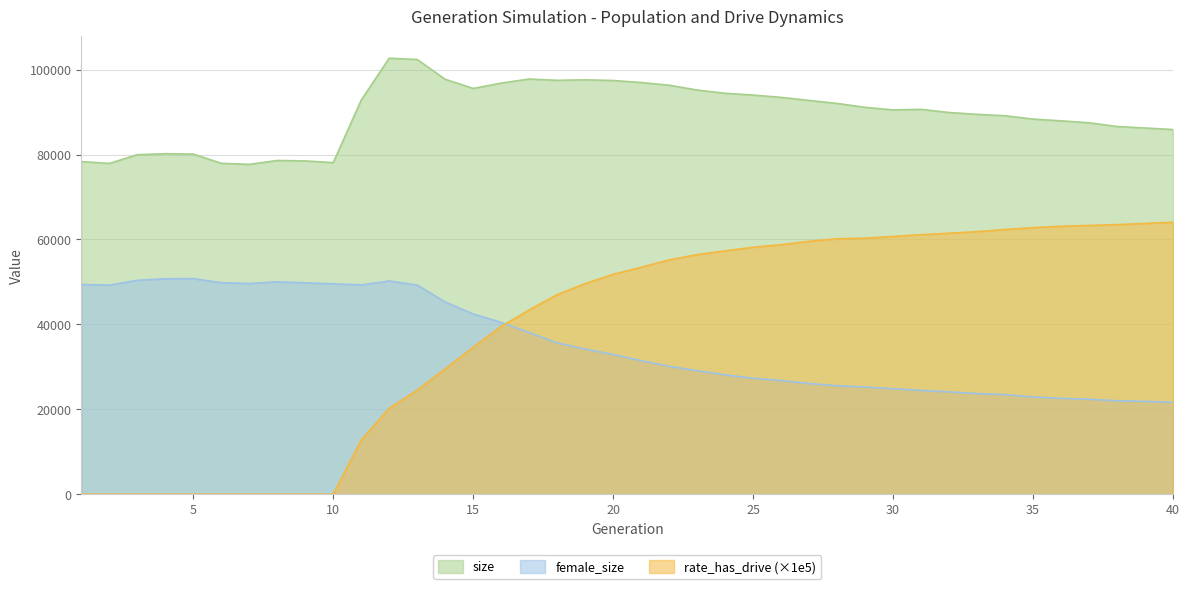

How many lines are shown in the chart?

3